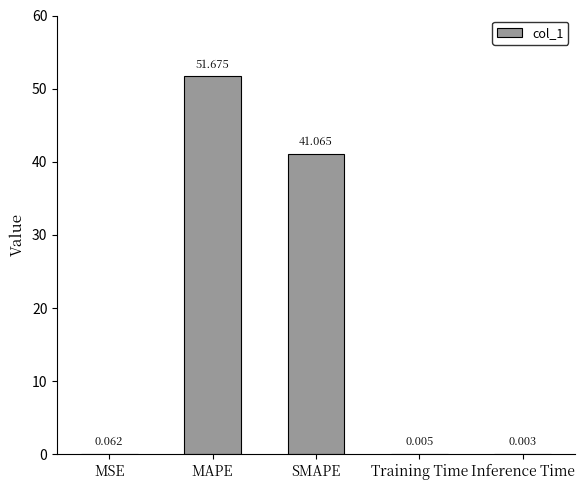

Which category has the highest value across all series?

MAPE